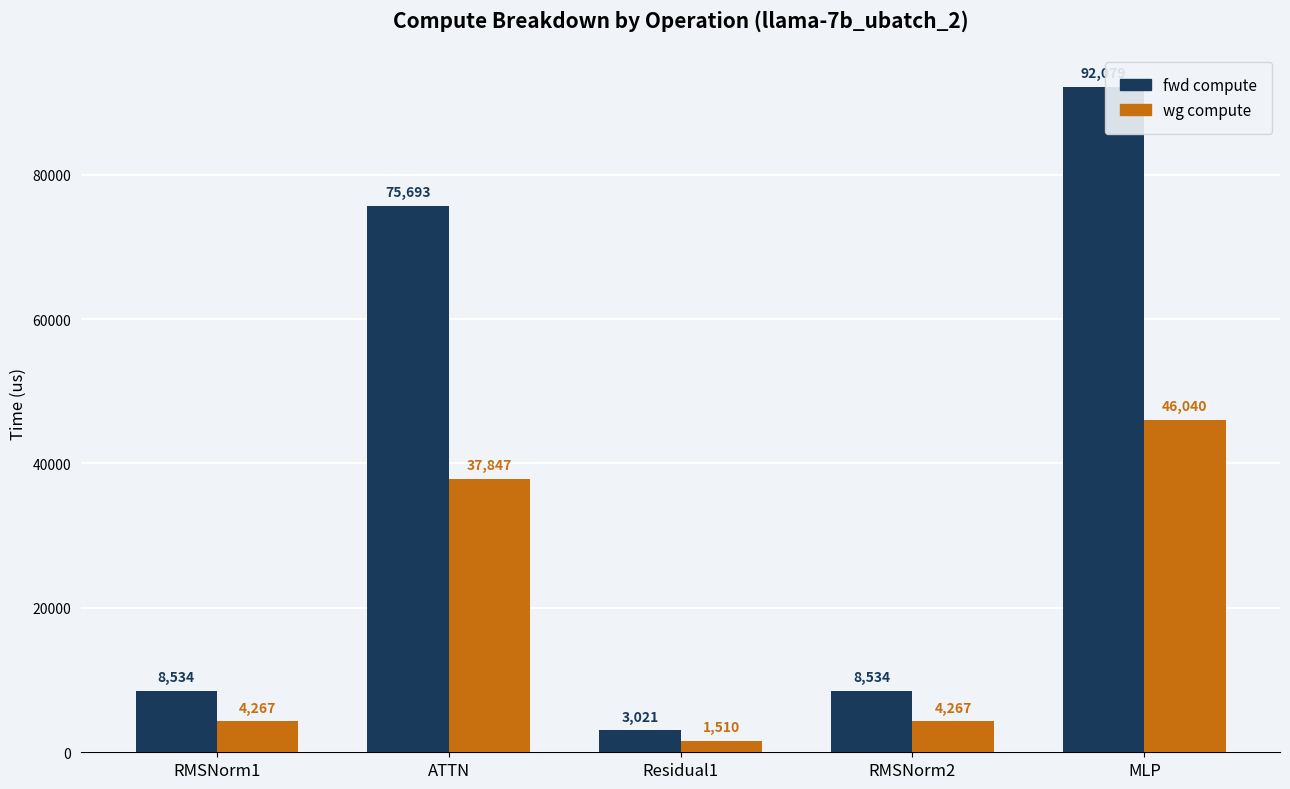

Between ATTN and Residual1, which series saw the biggest shift?

fwd compute